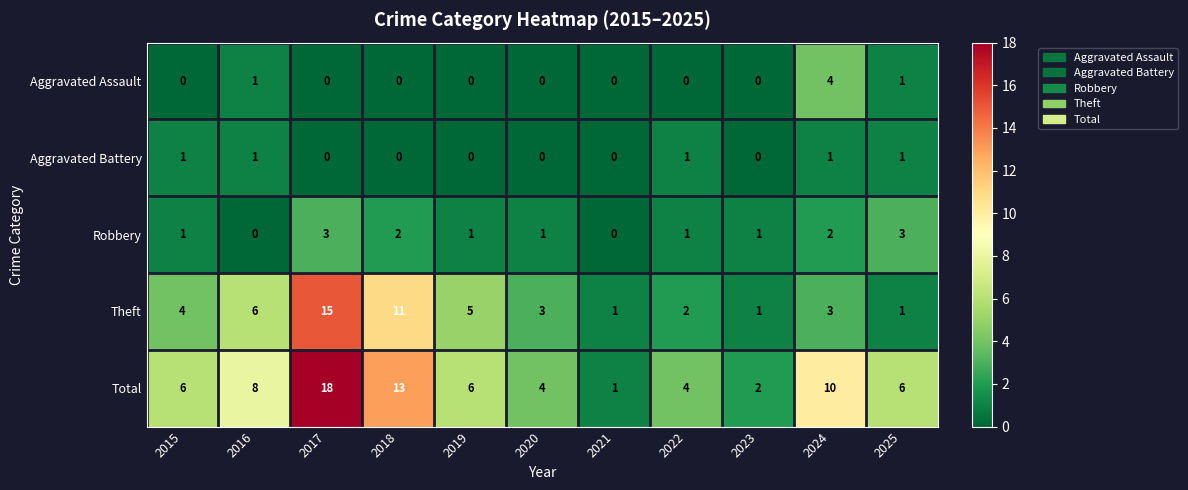

Rank the series by their maximum value, from highest to lowest.

Total, Theft, Aggravated Assault, Robbery, Aggravated Battery